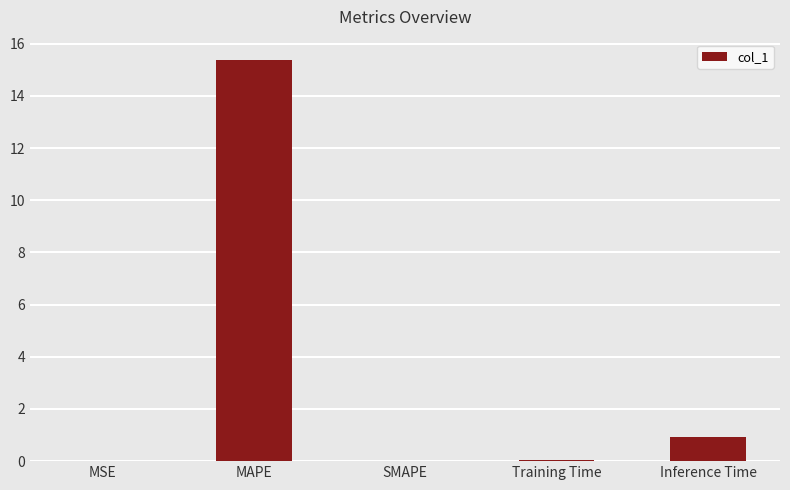

Are the bars horizontal?

No